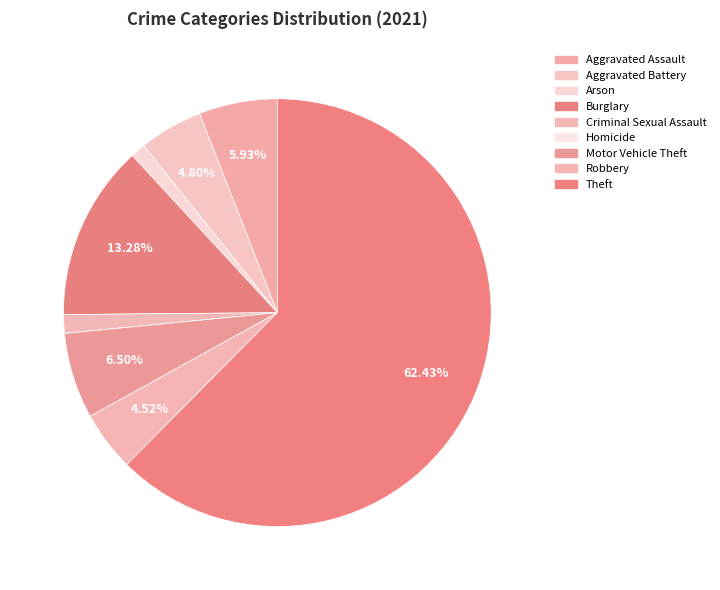

True or false: Motor Vehicle Theft accounts for 6% of the total.

True